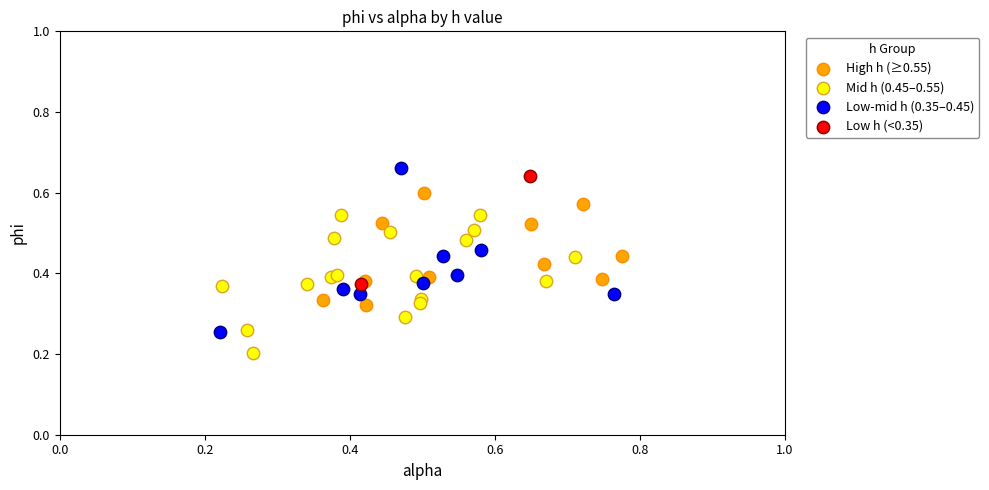

Which series reaches the maximum Y coordinate?

Low-mid h (0.35–0.45)